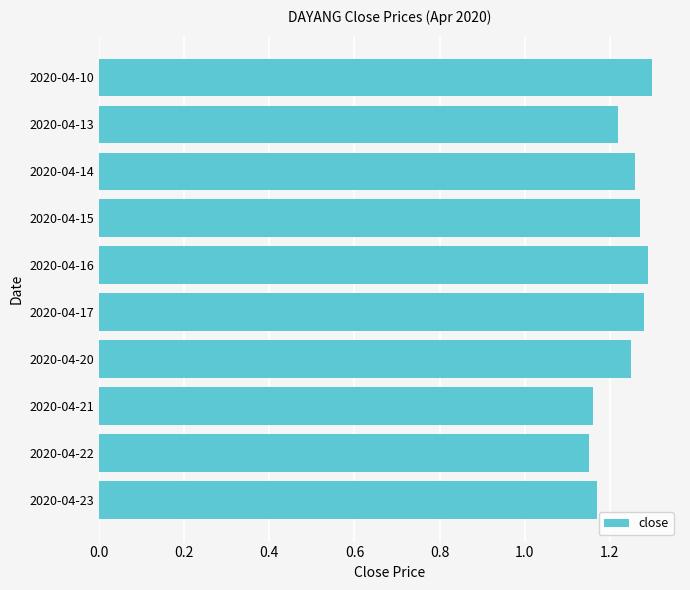

The value at 2020-04-15 is 1.3. True or false?

True